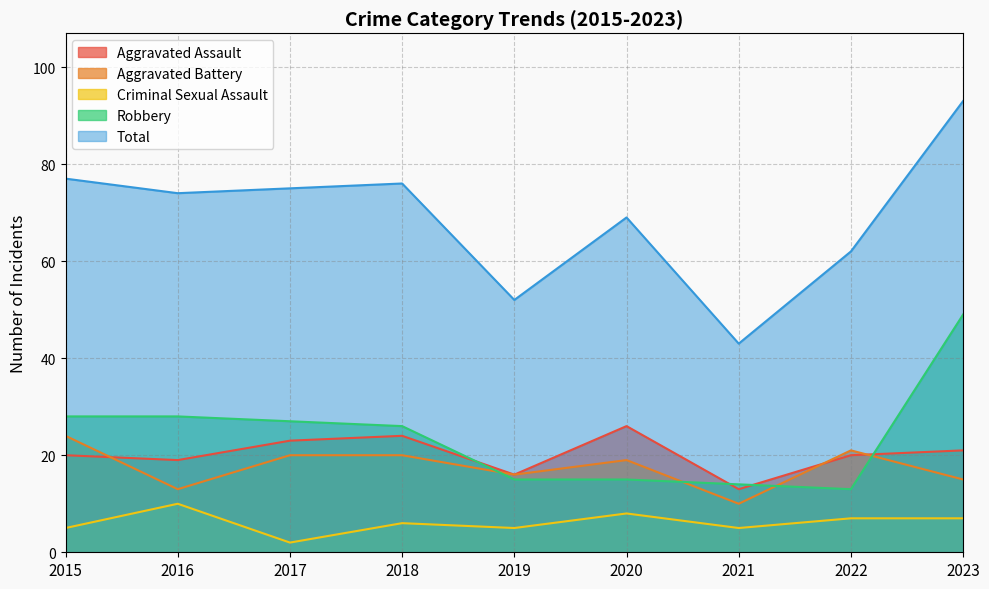

What are all the series names shown in the legend?

Aggravated Assault, Aggravated Battery, Criminal Sexual Assault, Robbery, Total